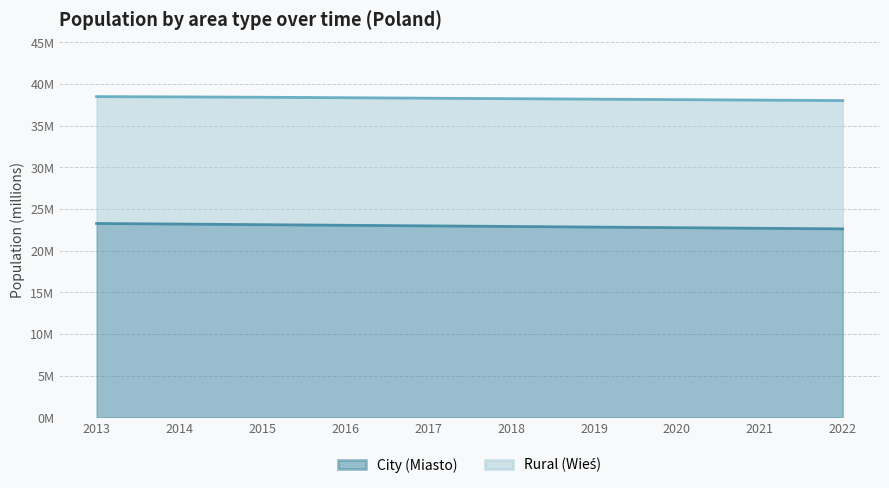

True or false: the data shows 8.9 at 2013.

False